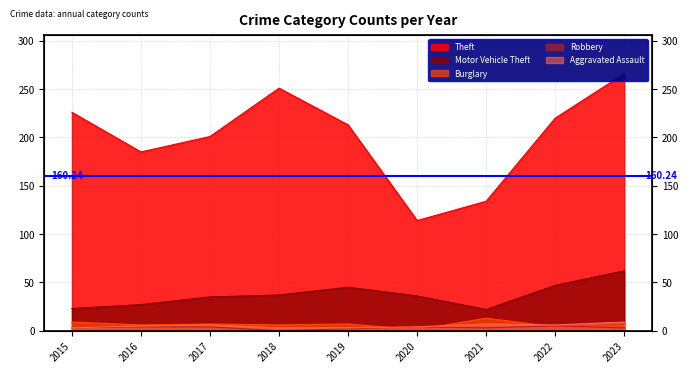

Which series has the largest total across all categories?

Theft